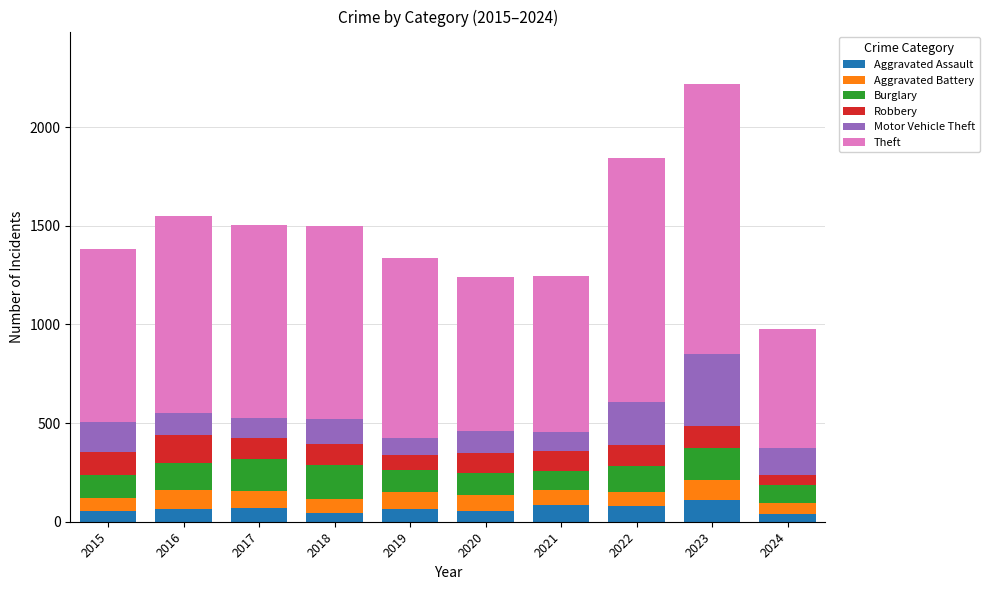

At which category is the sum across all series the highest?

2023